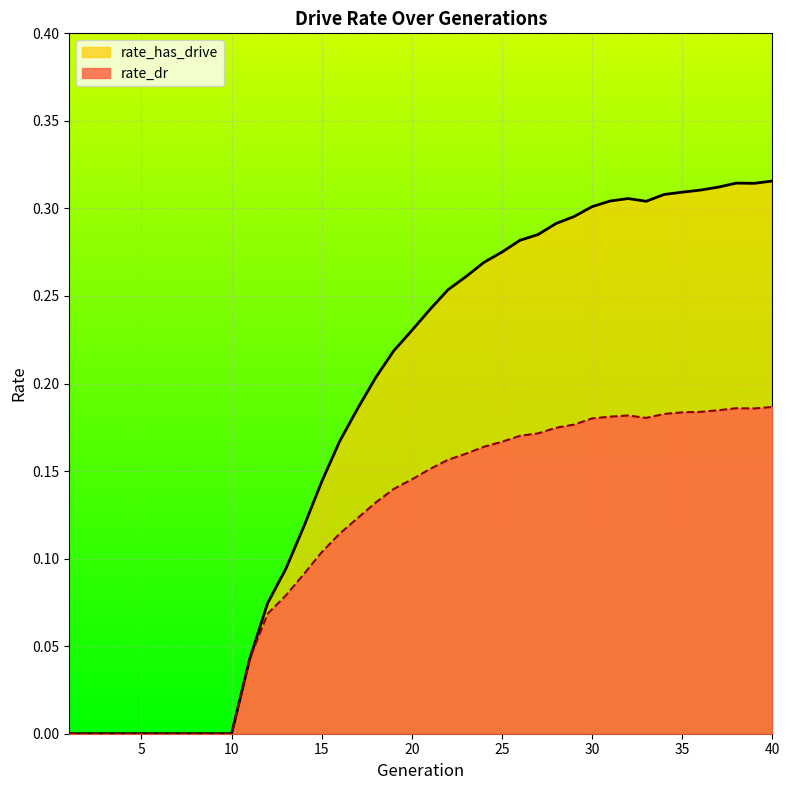

What is the sum of all rate_has_drive values?

7.3